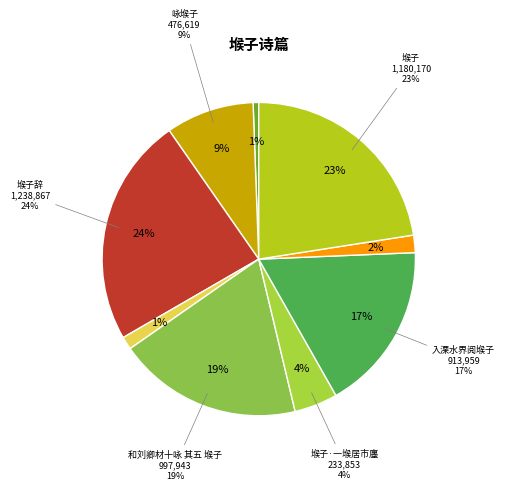

What percentage do 堠子辞·堠子个个复个个 and 堠子辞 together represent?

25.0%